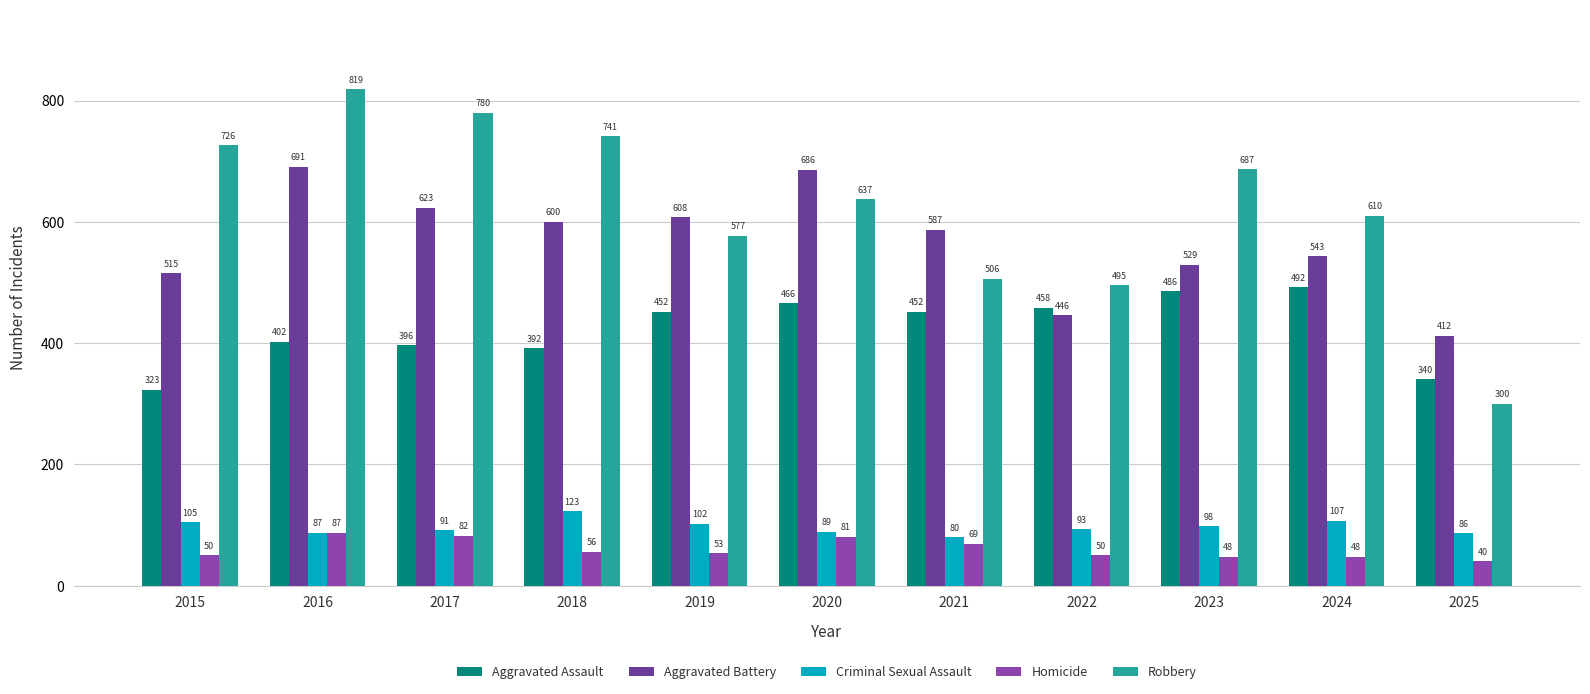

Reading left to right, list all the values displayed in this chart.

Aggravated Assault: 2015=323	2016=402	2017=396	2018=392	2019=452	2020=466	2021=452	2022=458	2023=486	2024=492	2025=340
Aggravated Battery: 2015=515	2016=691	2017=623	2018=600	2019=608	2020=686	2021=587	2022=446	2023=529	2024=543	2025=412
Criminal Sexual Assault: 2015=105	2016=87	2017=91	2018=123	2019=102	2020=89	2021=80	2022=93	2023=98	2024=107	2025=86
Homicide: 2015=50	2016=87	2017=82	2018=56	2019=53	2020=81	2021=69	2022=50	2023=48	2024=48	2025=40
Robbery: 2015=726	2016=819	2017=780	2018=741	2019=577	2020=637	2021=506	2022=495	2023=687	2024=610	2025=300